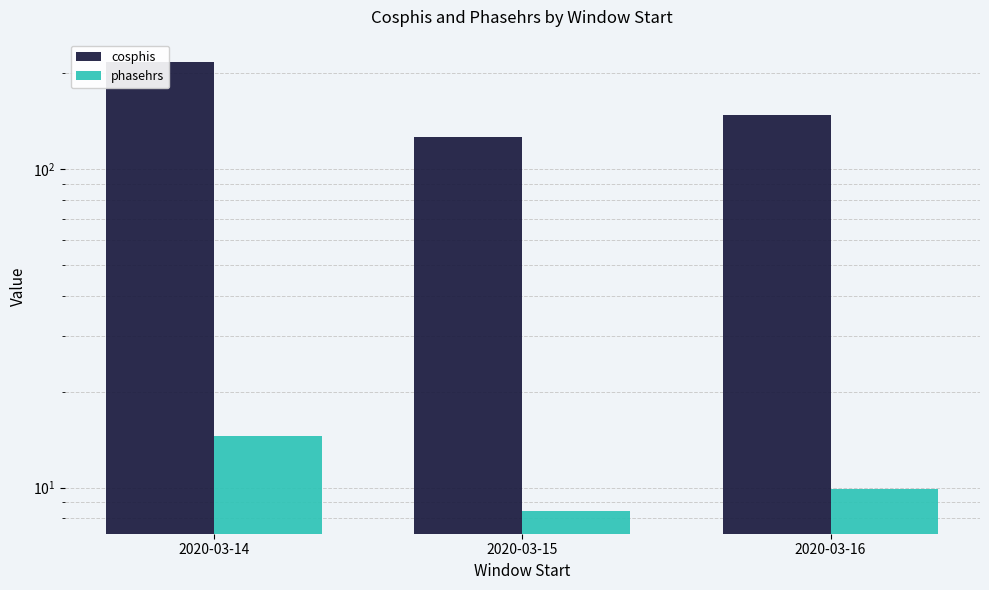

What is the value of the phasehrs bar at the 1st from the left?

14.5